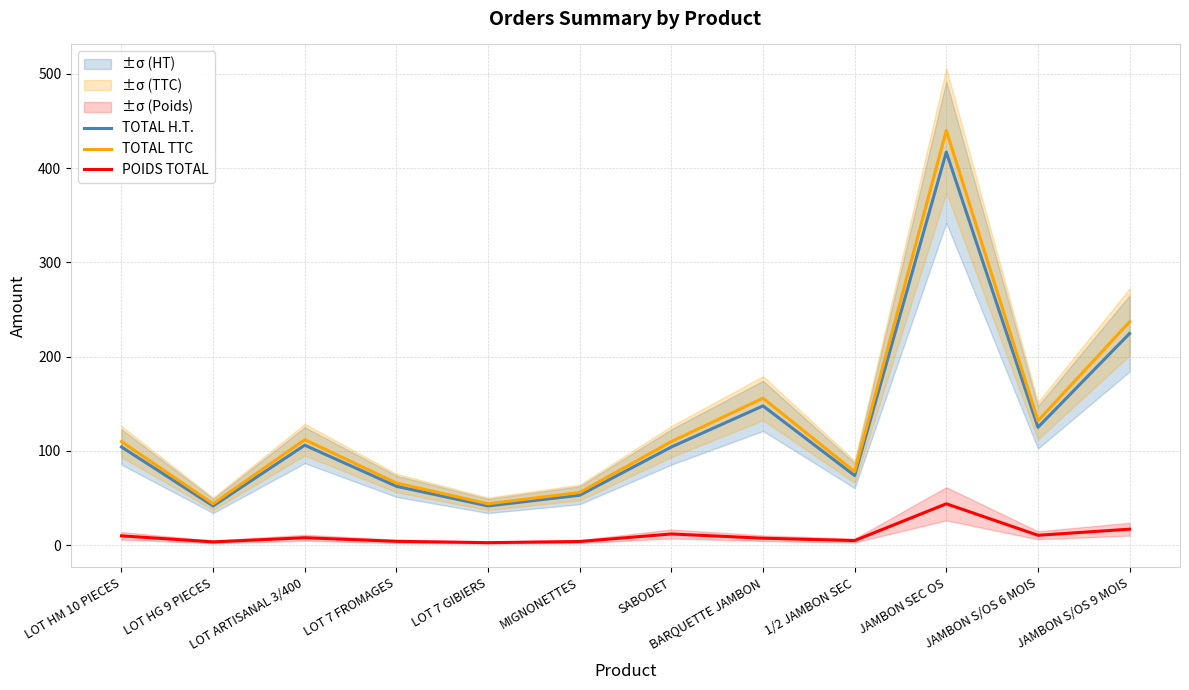

How many lines are shown in the chart?

3